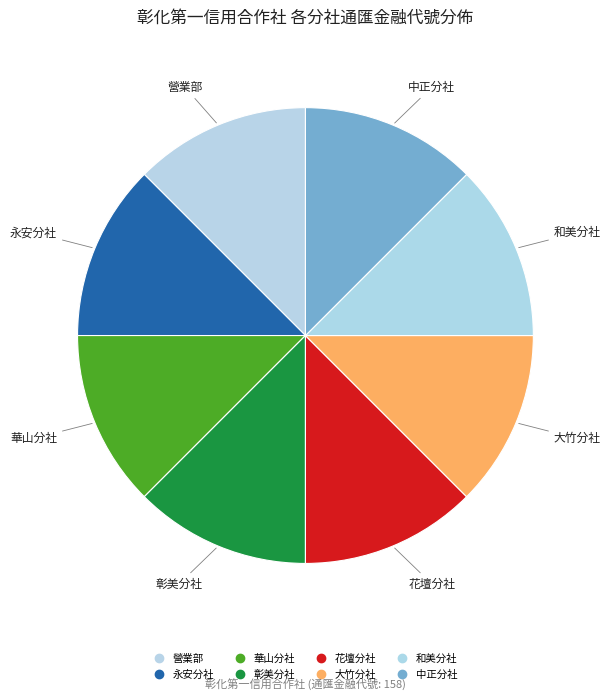

Count the number of slices in the pie.

8